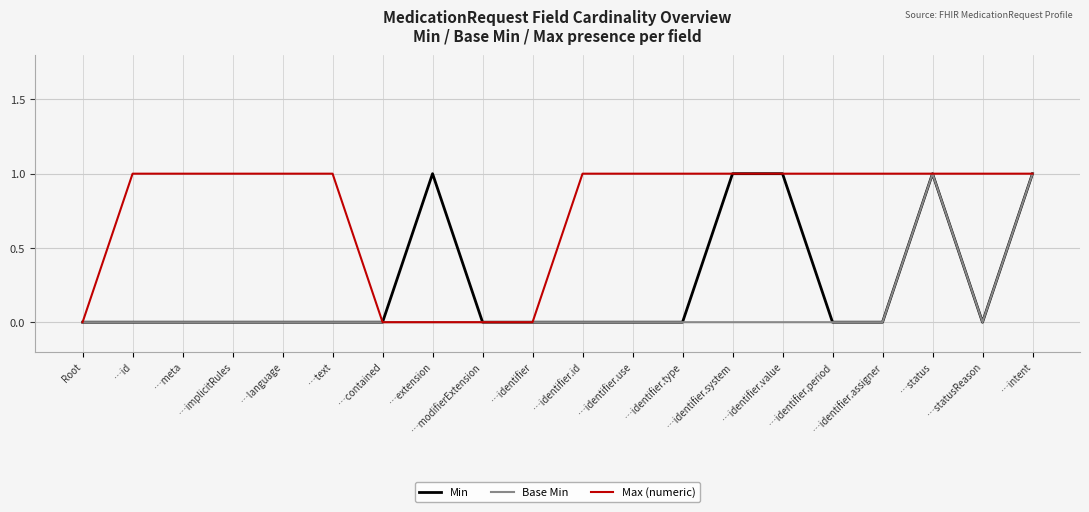

Reading left to right, transcribe all the data shown in this chart.

Min: 0	0	0	0	0	0	0	1	0	0	0	0	0	1	1	0	0	1	0	1
Base Min: 0	0	0	0	0	0	0	0	0	0	0	0	0	0	0	0	0	1	0	1
Max (numeric): 0	1	1	1	1	1	0	0	0	0	1	1	1	1	1	1	1	1	1	1